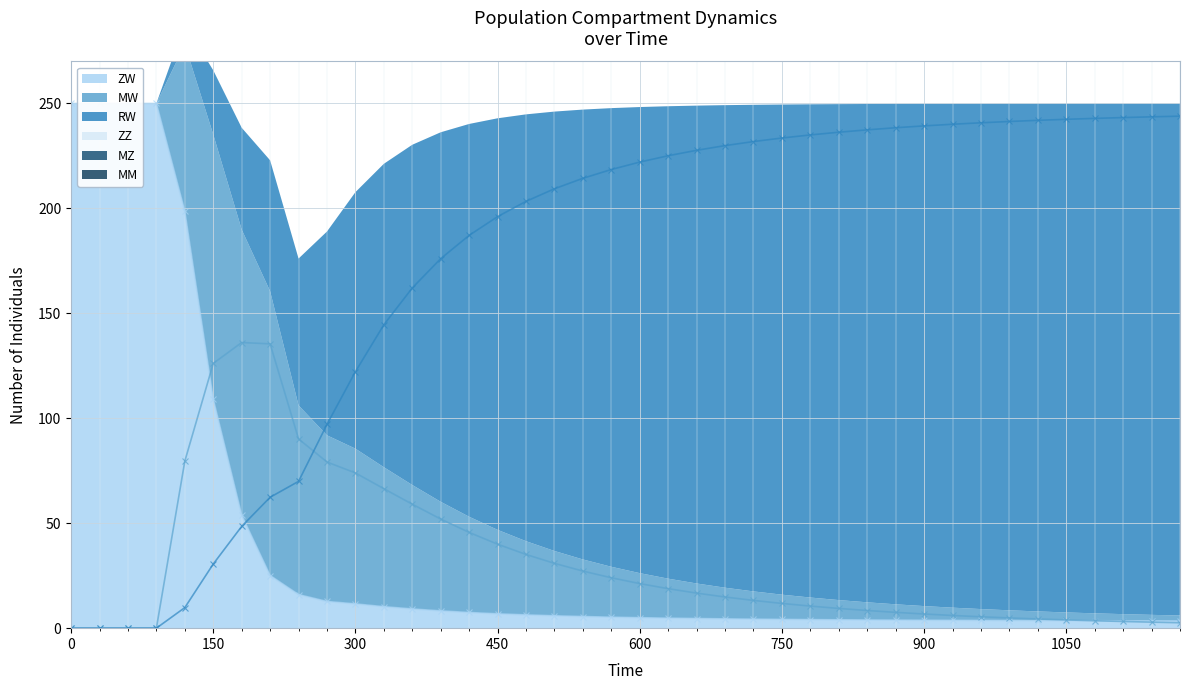

What position from the right is 1050?

5